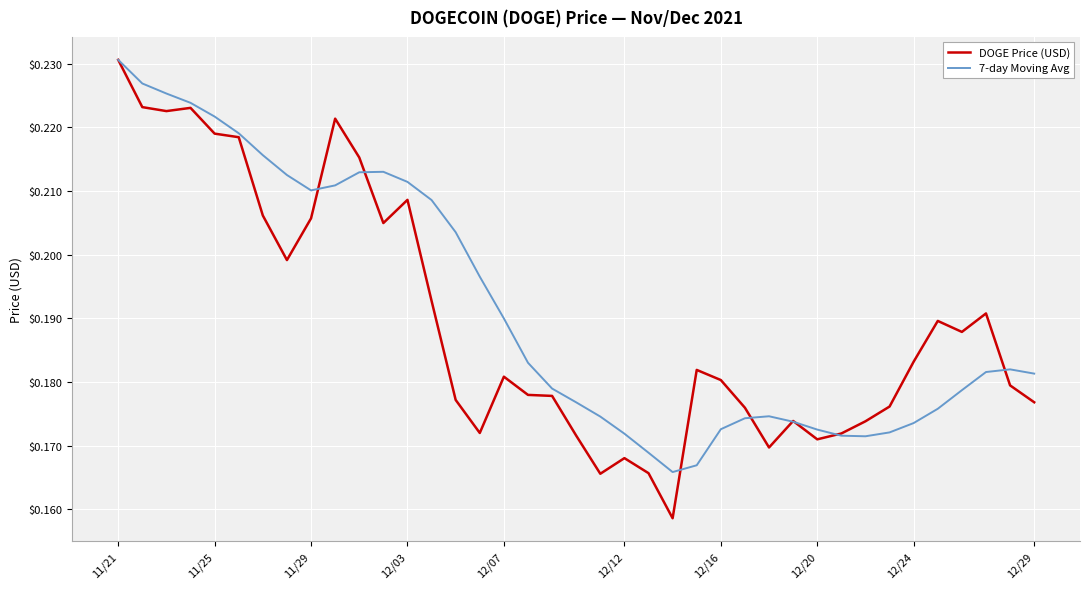

Which series has the largest range (max minus min)?

DOGE Price (USD)